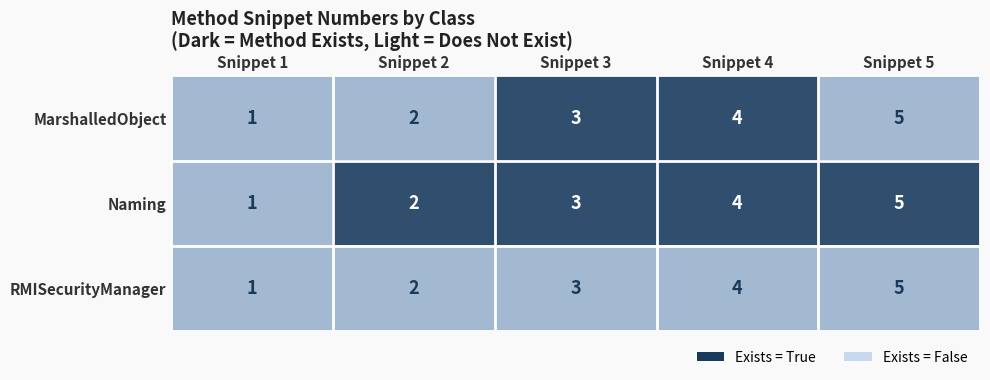

What is the maximum value for RMISecurityManager?

5